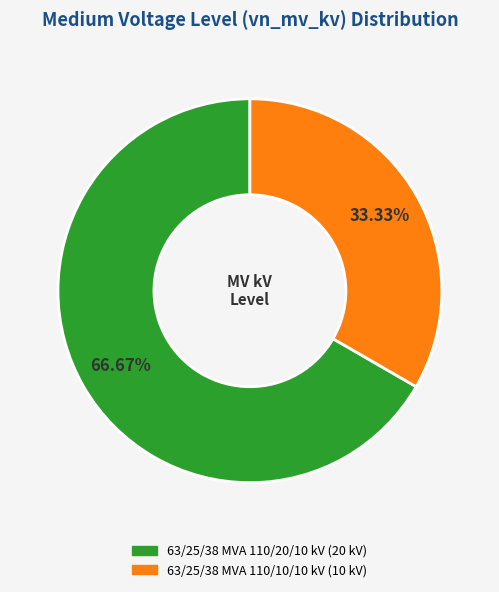

To the nearest percent, what is the combined percentage of 63/25/38 MVA 110/10/10 kV and 63/25/38 MVA 110/20/10 kV?

100%